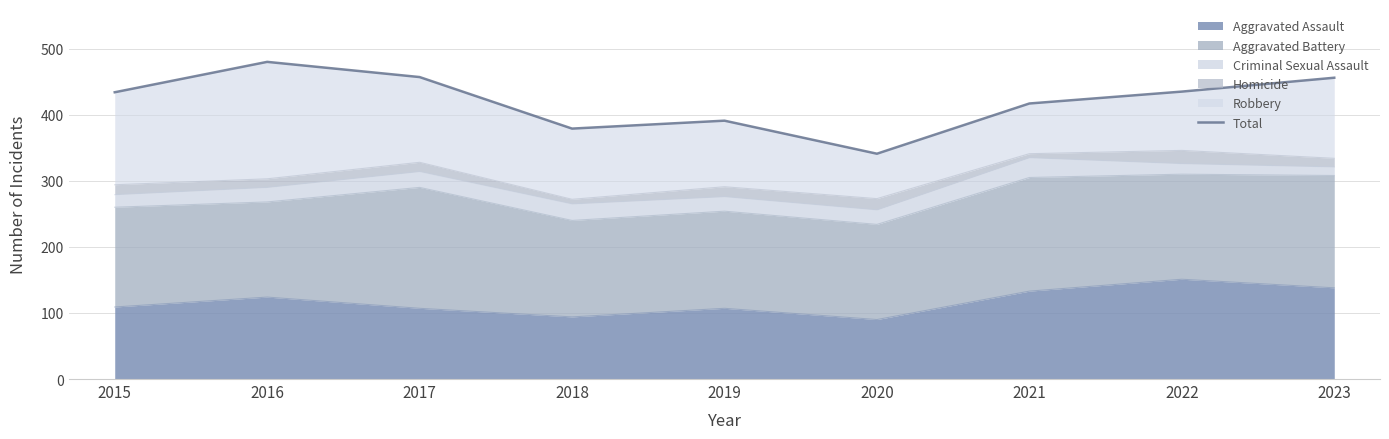

What is the difference between the values at 2016 and 2021?

63